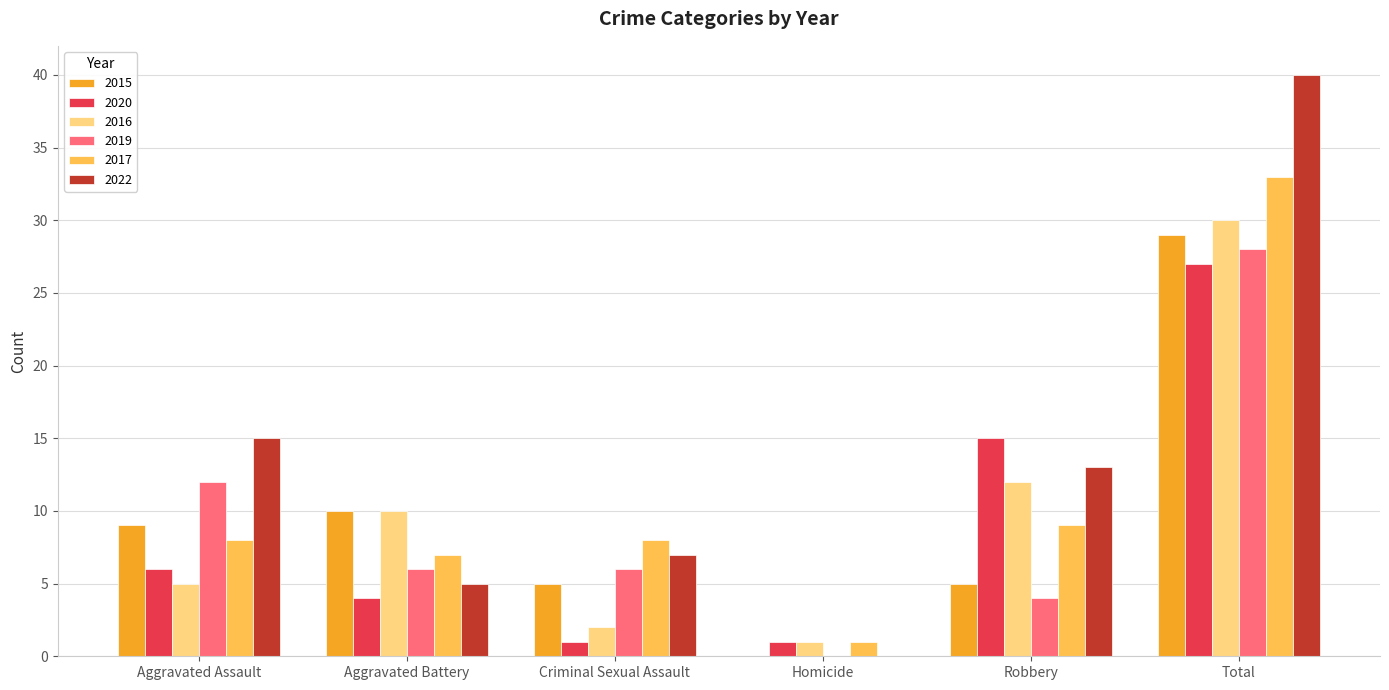

At which label is 2017 closest to 17?

Robbery